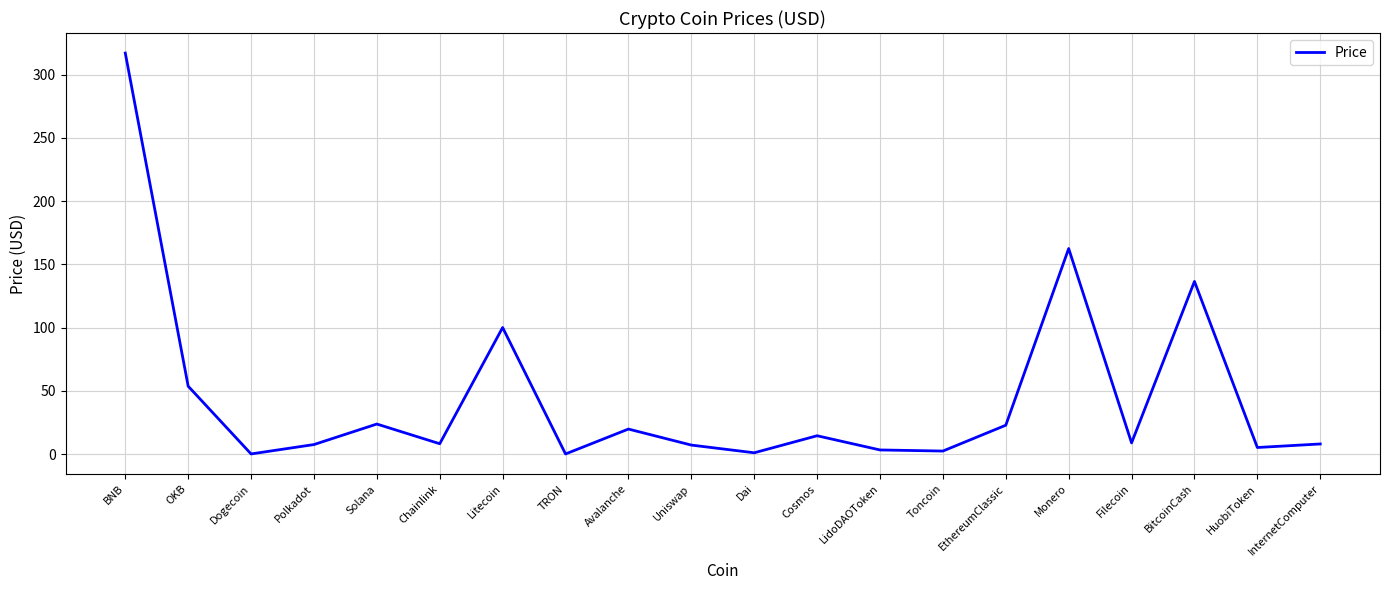

What is the difference between the maximum and minimum values?

317.1